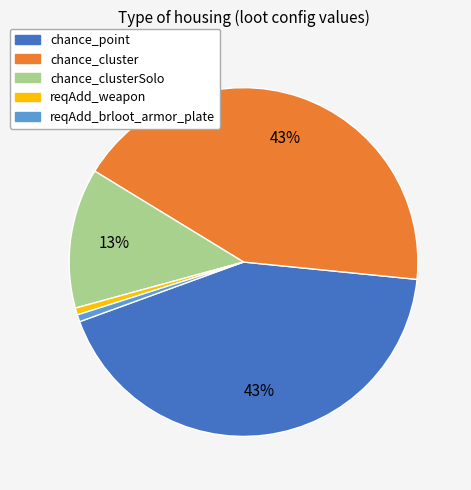

To the nearest percent, what is the average slice percentage?

20%